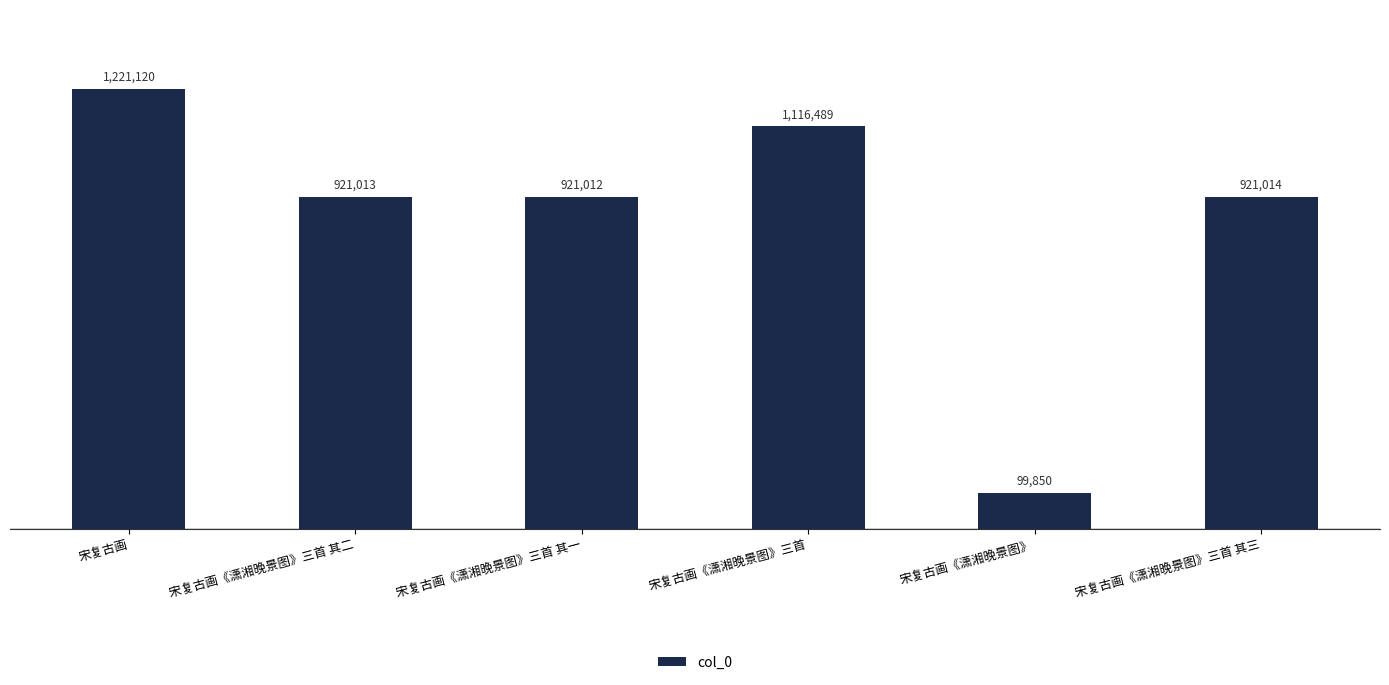

Between 宋复古画《潇湘晚景图》三首 其三 and 宋复古画《潇湘晚景图》, which is larger?

宋复古画《潇湘晚景图》三首 其三